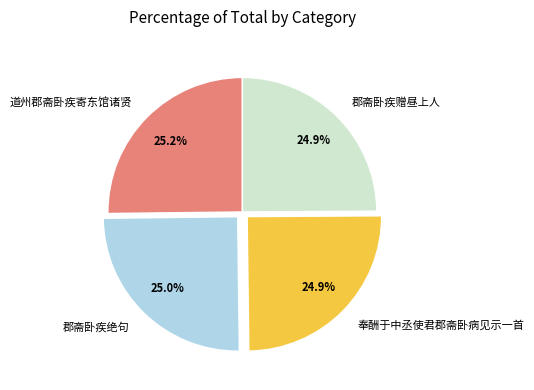

What is the total percentage of 奉酬于中丞使君郡斋卧病见示一首 and 郡斋卧疾赠昼上人?

49.8%